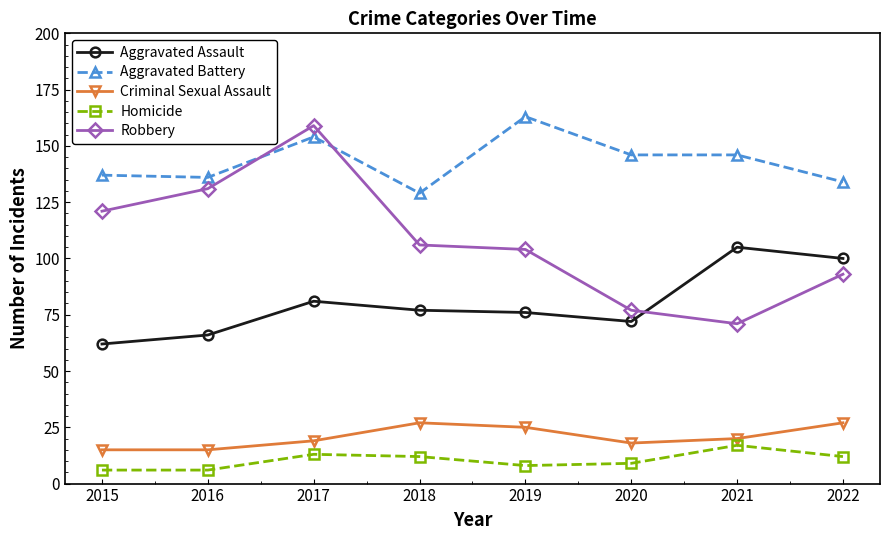

Reading left to right, list all the values displayed in this chart.

Aggravated Assault: 2015=62	2016=66	2017=81	2018=77	2019=76	2020=72	2021=105	2022=100
Aggravated Battery: 2015=137	2016=136	2017=154	2018=129	2019=163	2020=146	2021=146	2022=134
Criminal Sexual Assault: 2015=15	2016=15	2017=19	2018=27	2019=25	2020=18	2021=20	2022=27
Homicide: 2015=6	2016=6	2017=13	2018=12	2019=8	2020=9	2021=17	2022=12
Robbery: 2015=121	2016=131	2017=159	2018=106	2019=104	2020=77	2021=71	2022=93